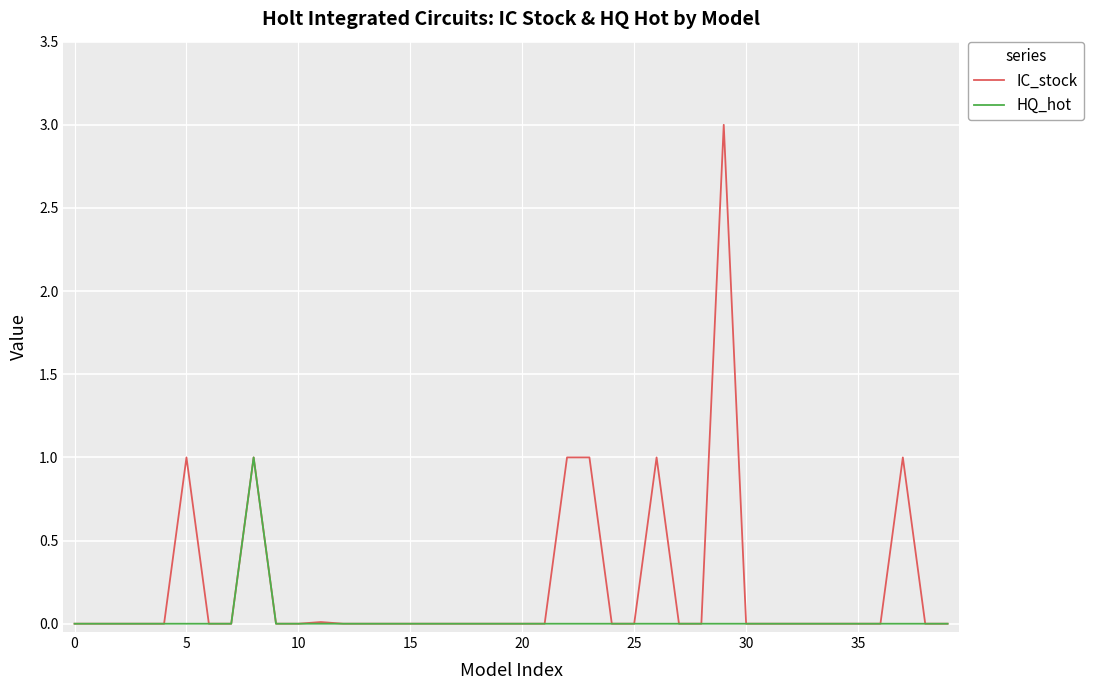

List the series in order of their overall mean, lowest first.

HQ_hot, IC_stock